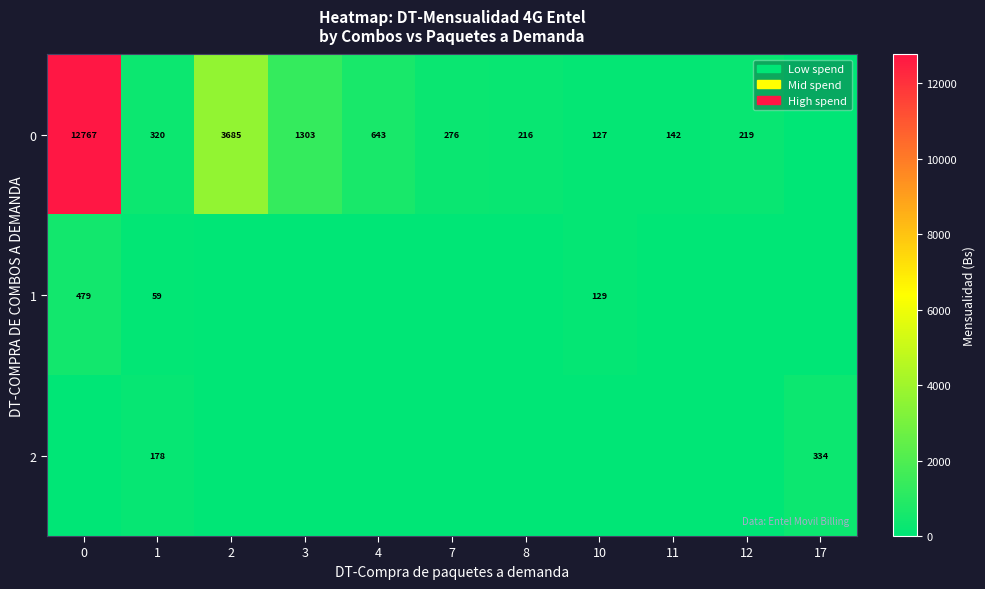

Rank the series at 1 from highest to lowest value.

0, 2, 1